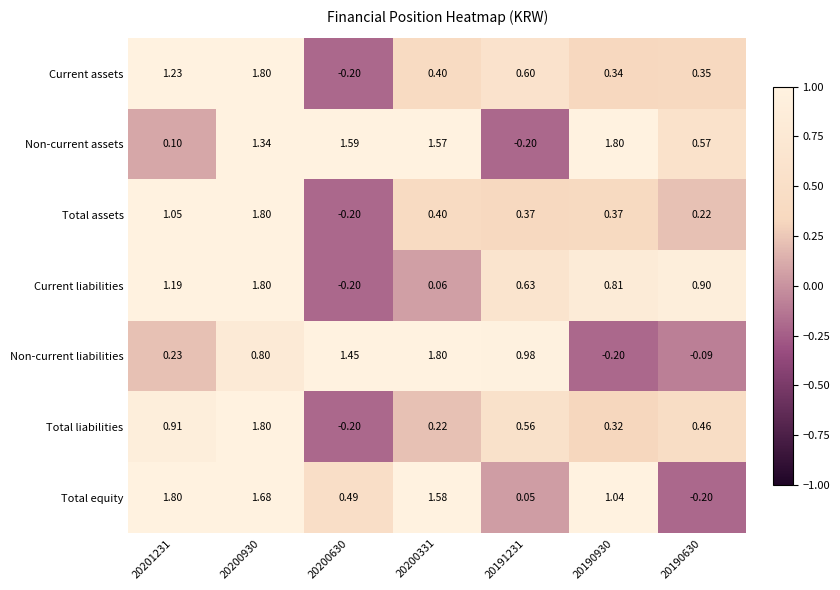

Which series changed the most between 20200930 and 20191231?

Total equity